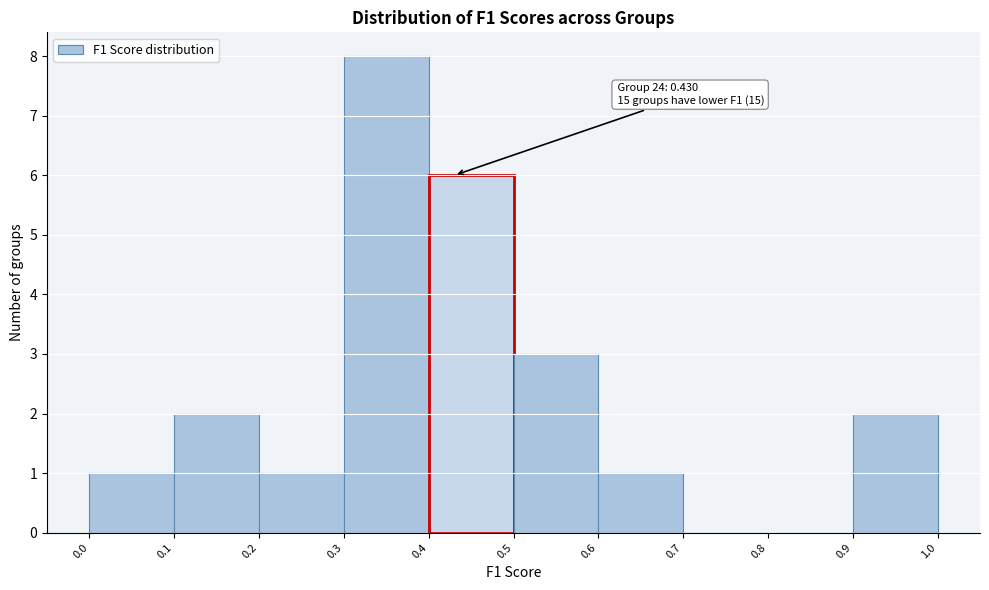

Which range on the x-axis has the tallest bar?

0.3 to 0.4